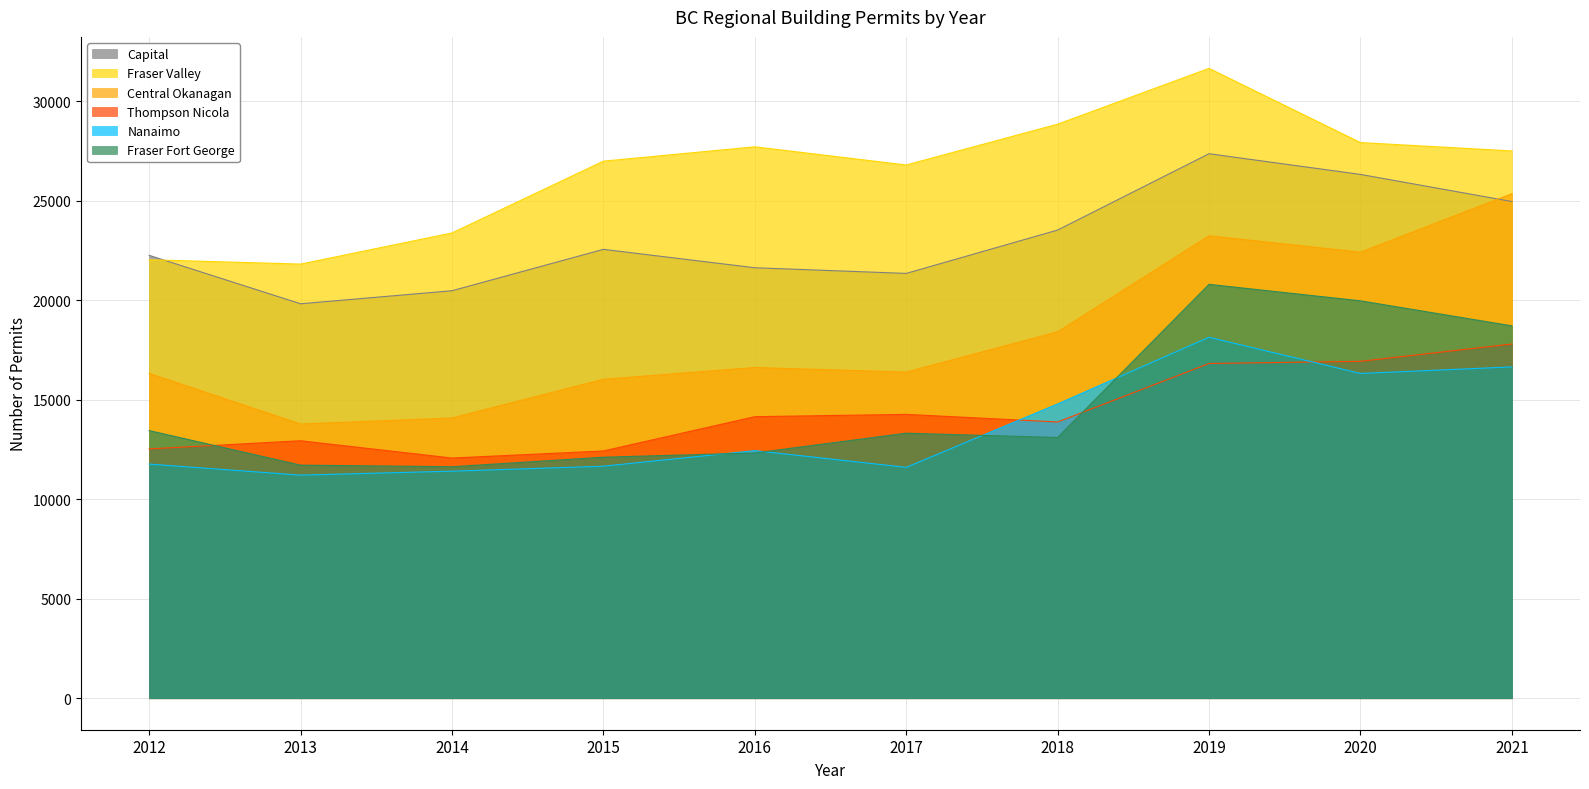

How many lines are shown in the chart?

6